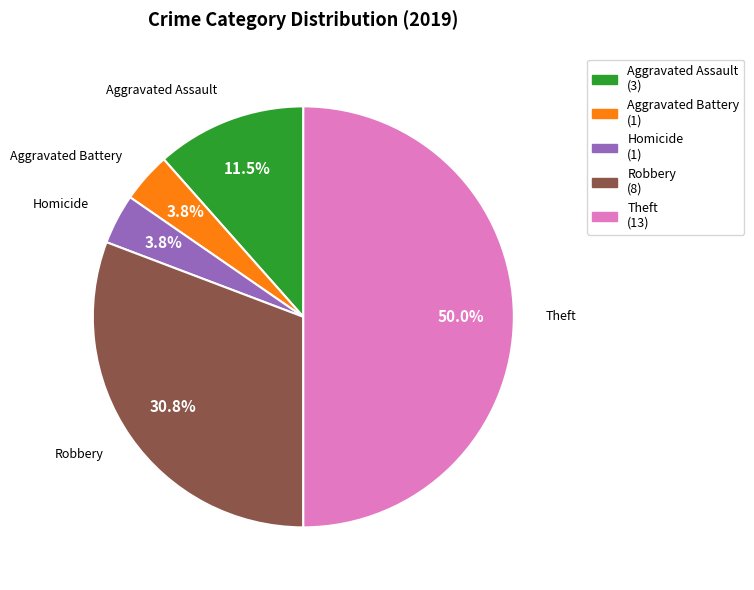

How many segments does this pie chart have?

5